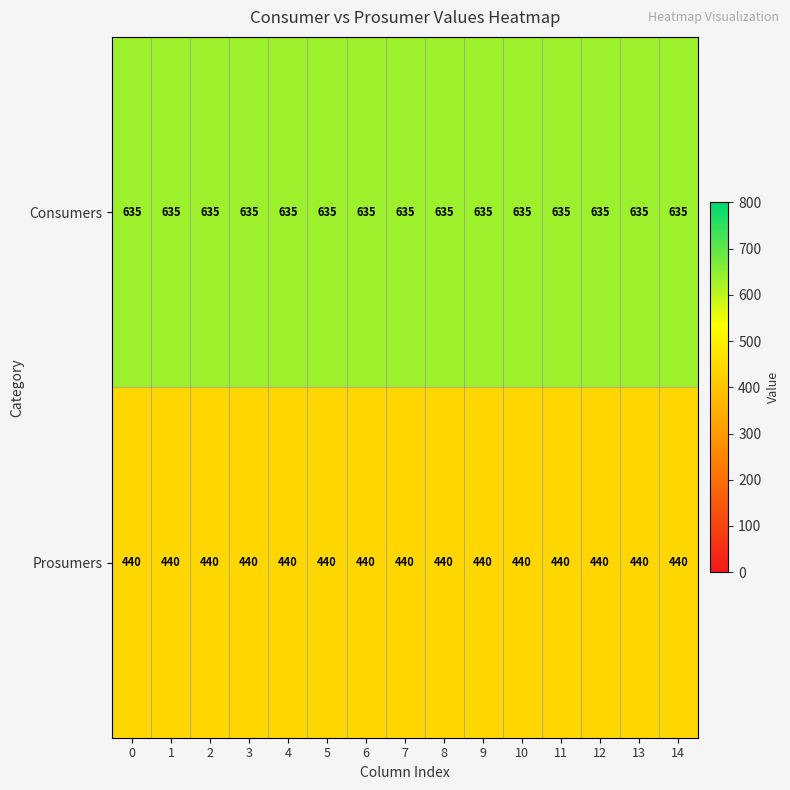

What is the smallest value displayed?

440